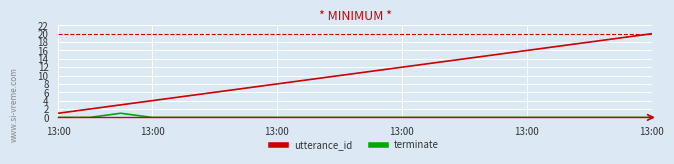

Which series has the widest spread of values?

utterance_id